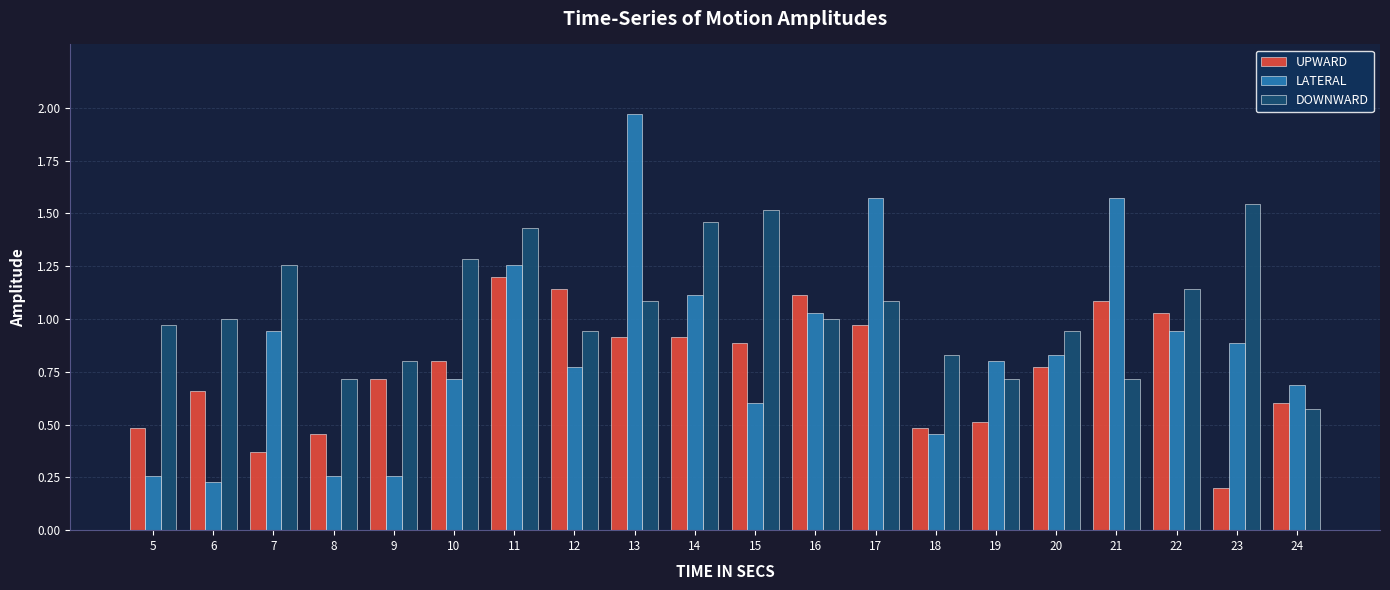

What is the difference between the maximum and minimum values in the LATERAL series?

1.7